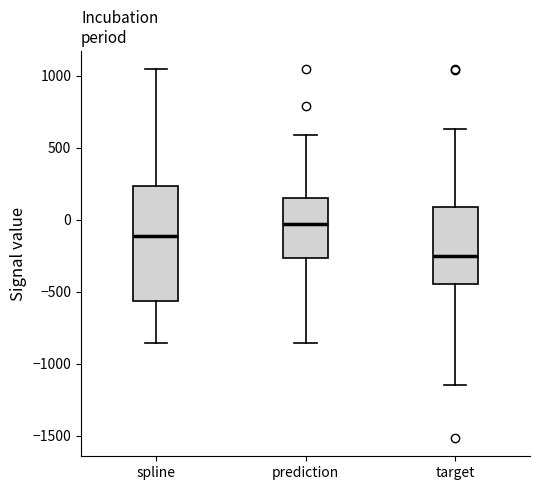

Reading left to right, read every box against the y-axis: the position of its median line, the range the box covers, and the ends of its whiskers. The values are not printed on the chart, so give them approximately, as read against the axis.

spline: median -100, box -550 to 250, whiskers -850 to 1050
prediction: median -50, box -250 to 150, whiskers -850 to 600
target: median -250, box -450 to 100, whiskers -1150 to 650